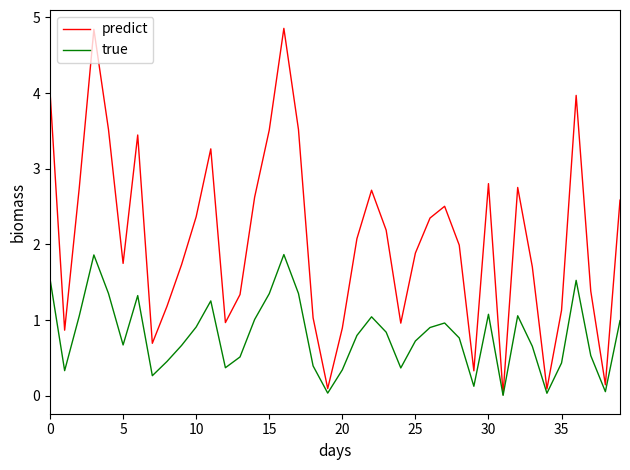

What is the difference between the maximum and minimum values in the predict series?

4.8